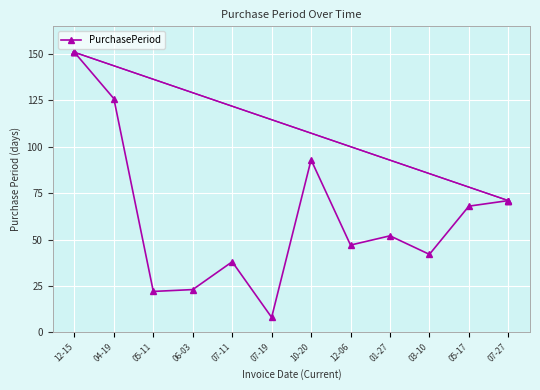

What is the change in value from 12-15 to 07-27?

-80